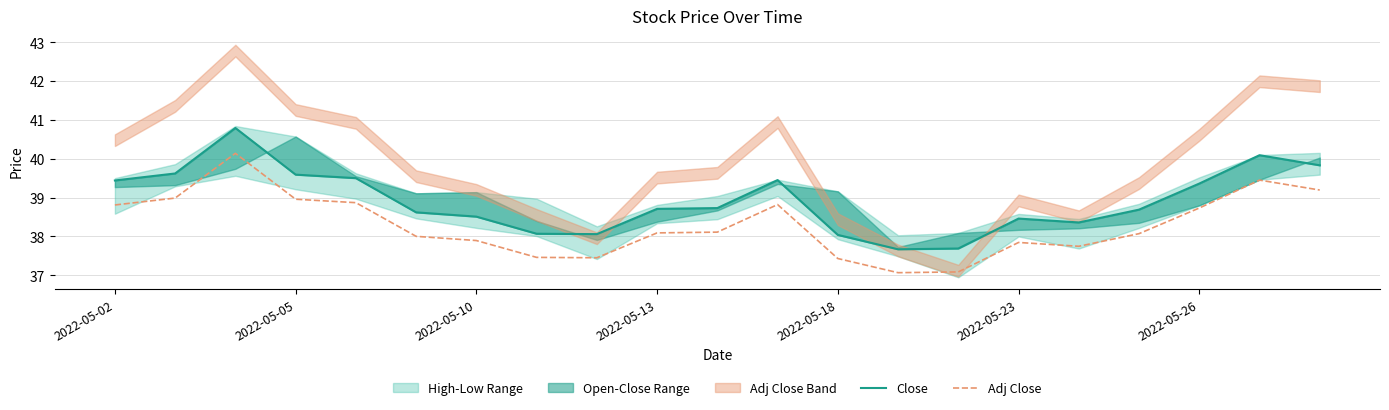

Does the chart have visible grid lines?

Yes